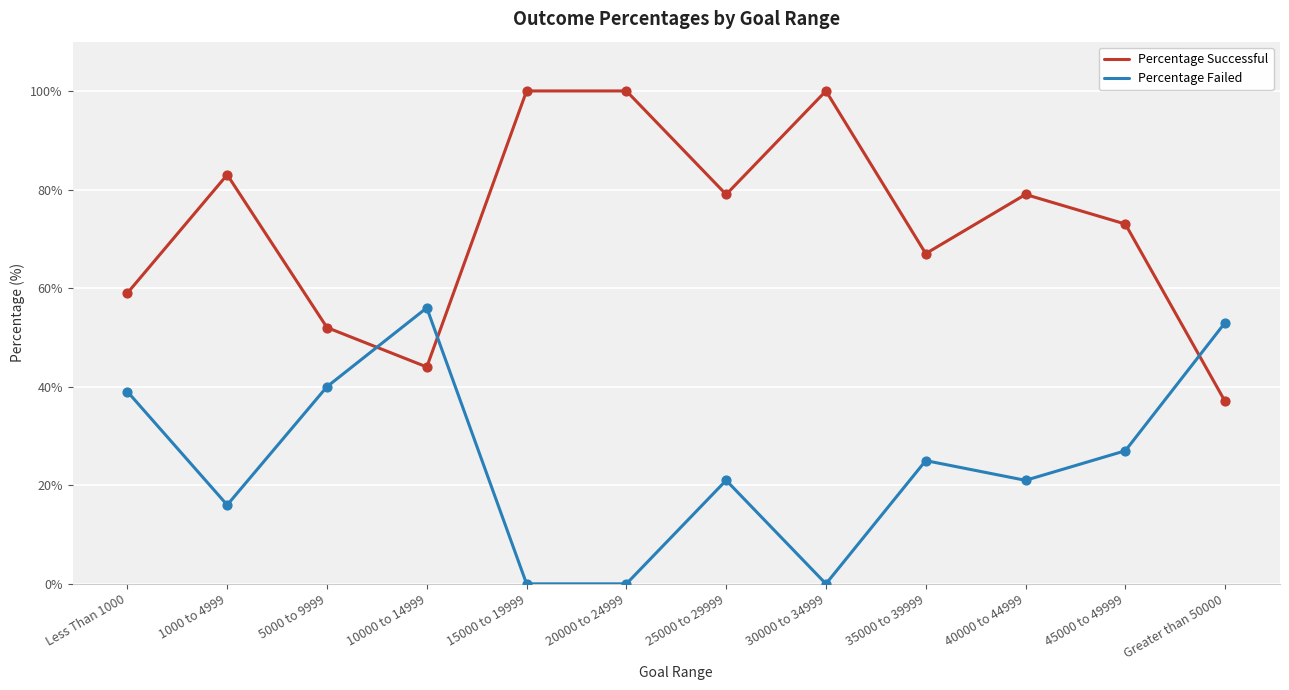

Which series has the largest total across all categories?

Percentage Successful